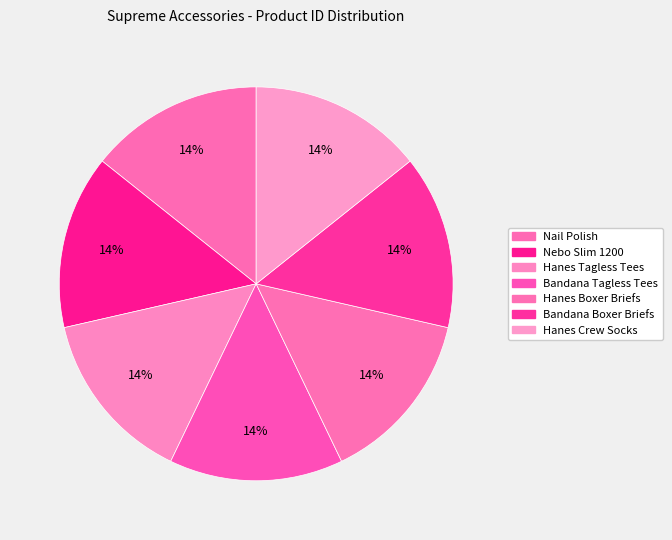

How many slices are in this pie chart?

7